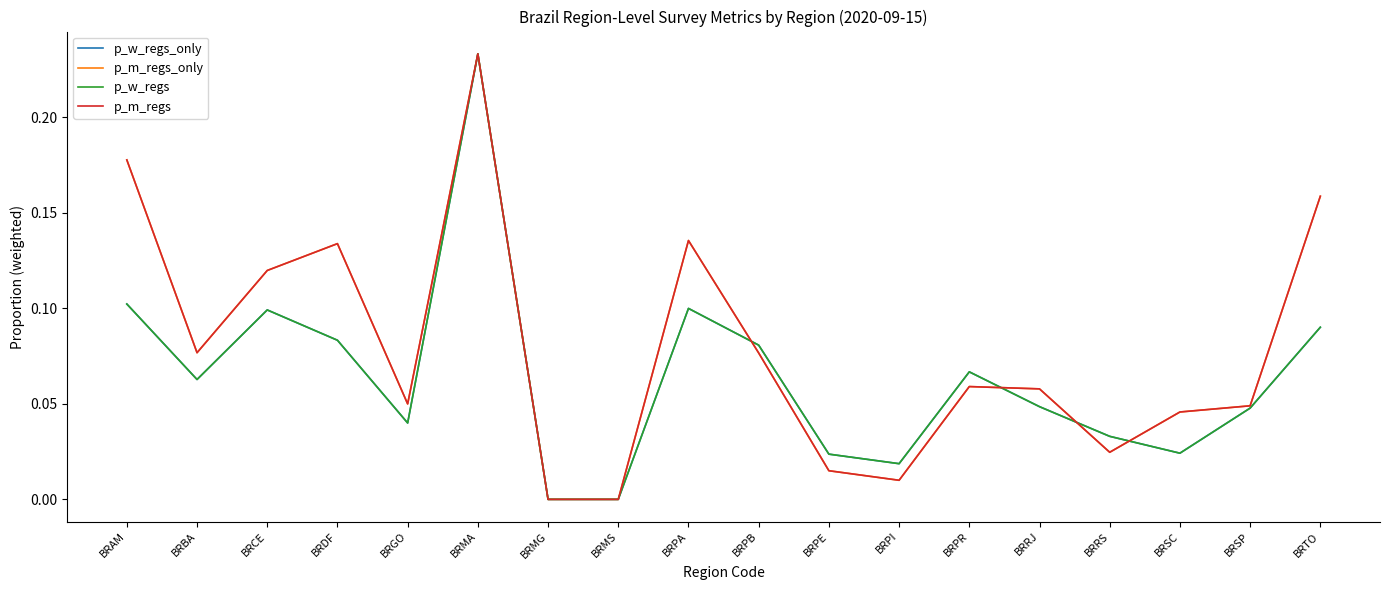

Does the chart display data point markers on the line(s)?

No